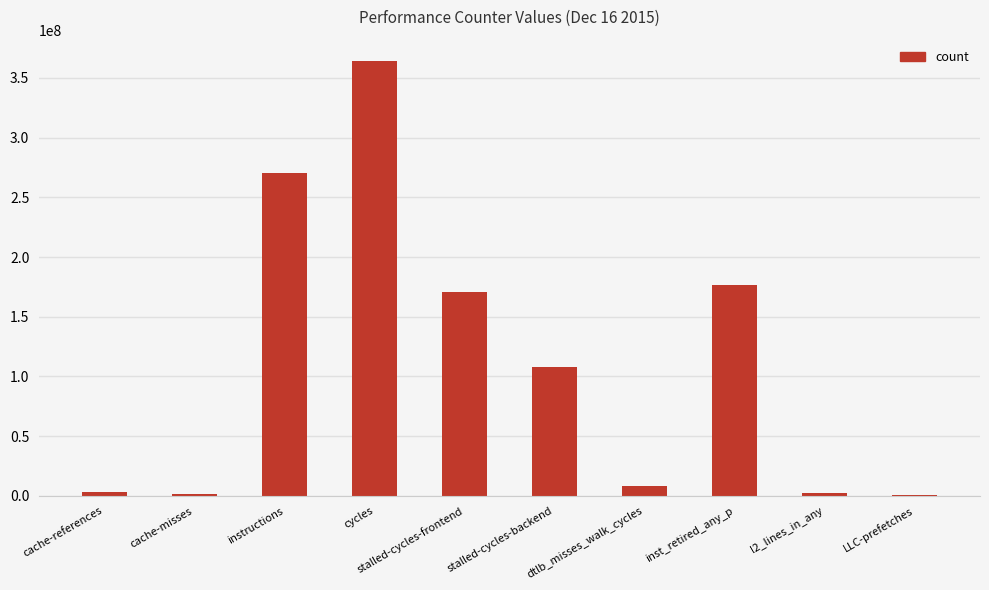

What is the sum of the values at cache-misses and cache-references?

4824371